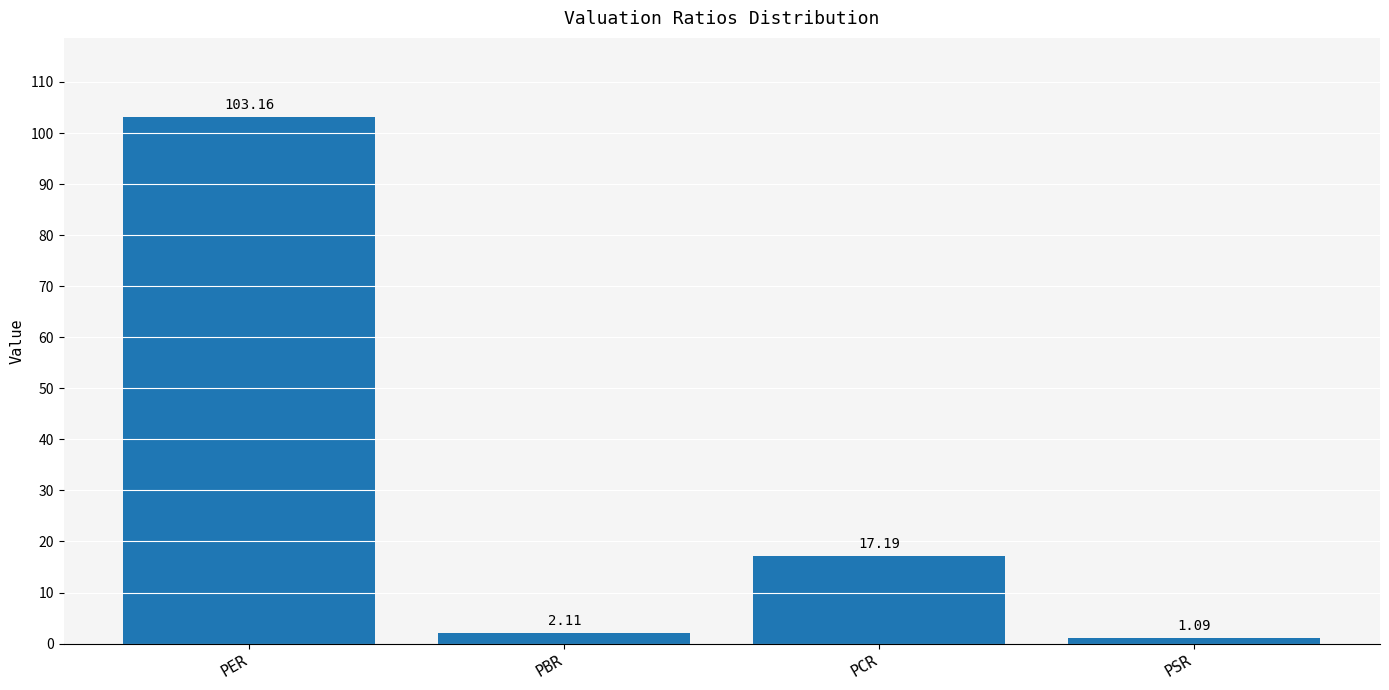

What is the greatest value displayed?

103.2